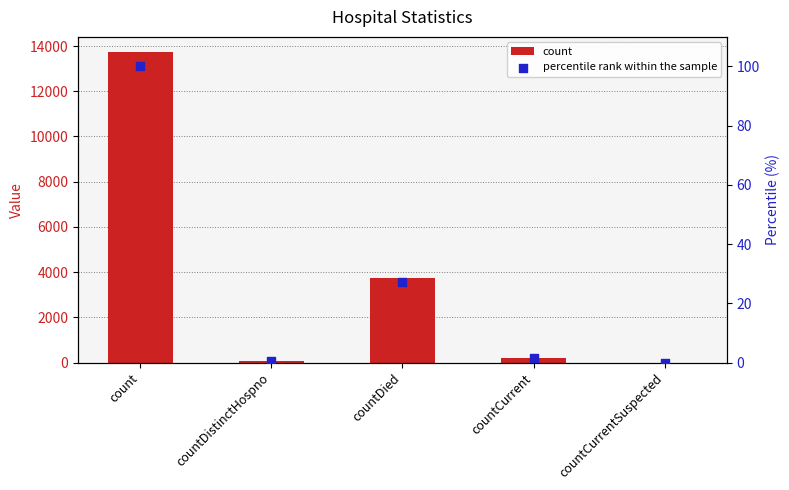

Which series has the largest total across all categories?

count